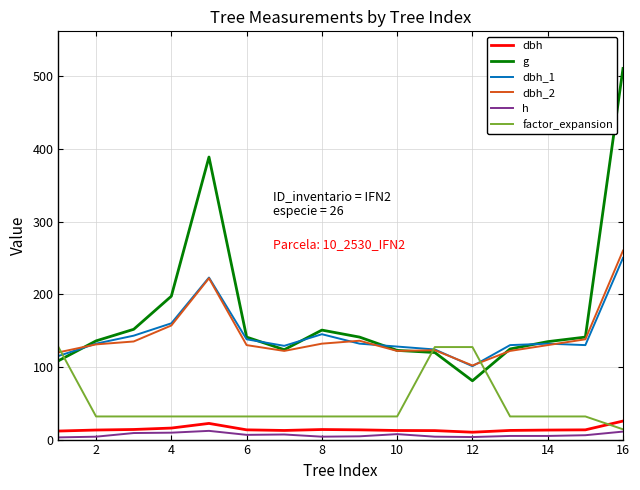

True or false: g and dbh intersect in this chart.

False